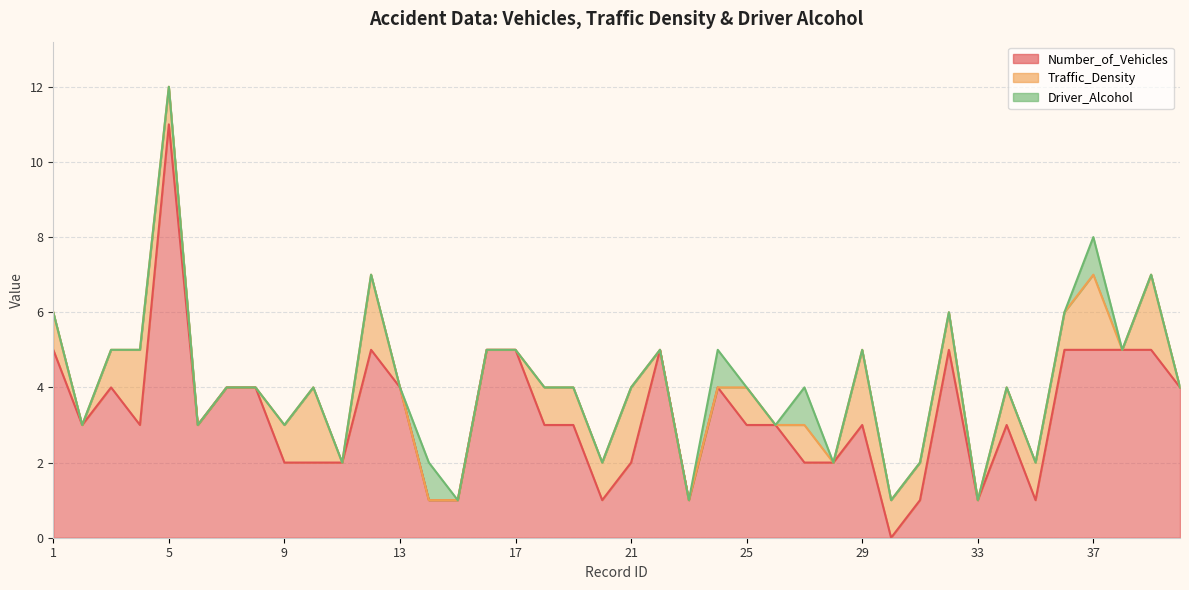

How many categories are shown in the chart?

40